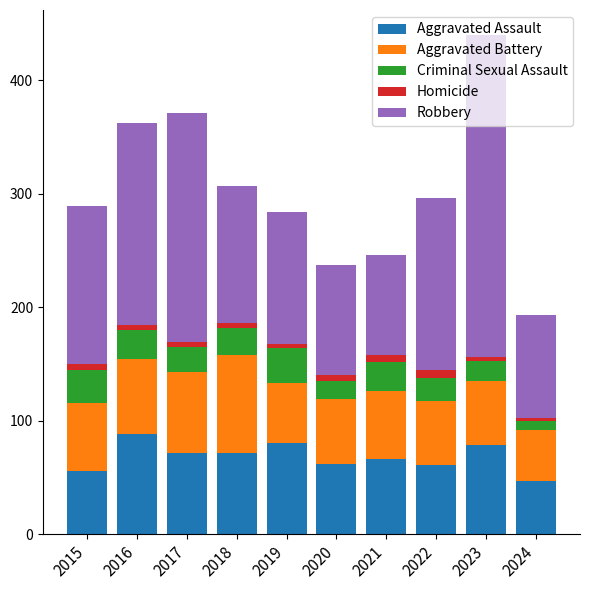

What is the sum of all Aggravated Assault values?

683